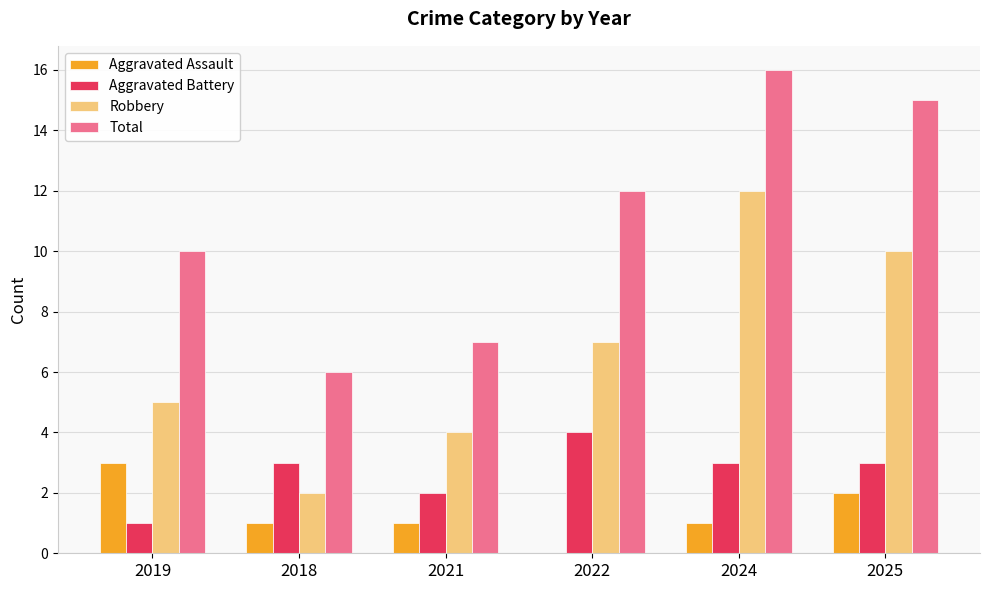

How many series are shown in this chart?

4